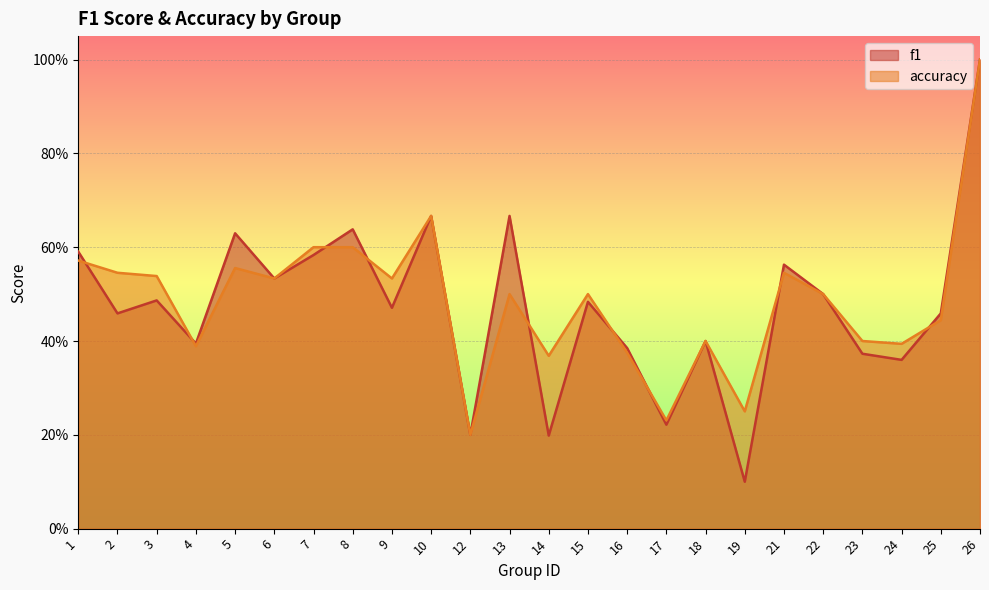

Between 16 and 1, which is larger?

1